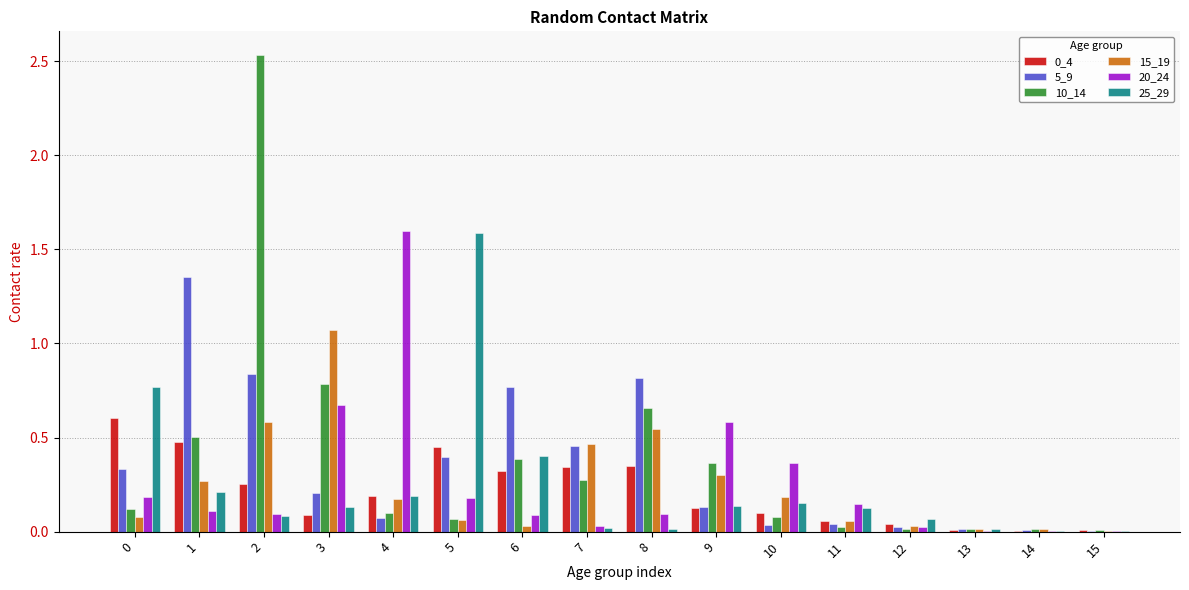

How many groups of bars are there?

16